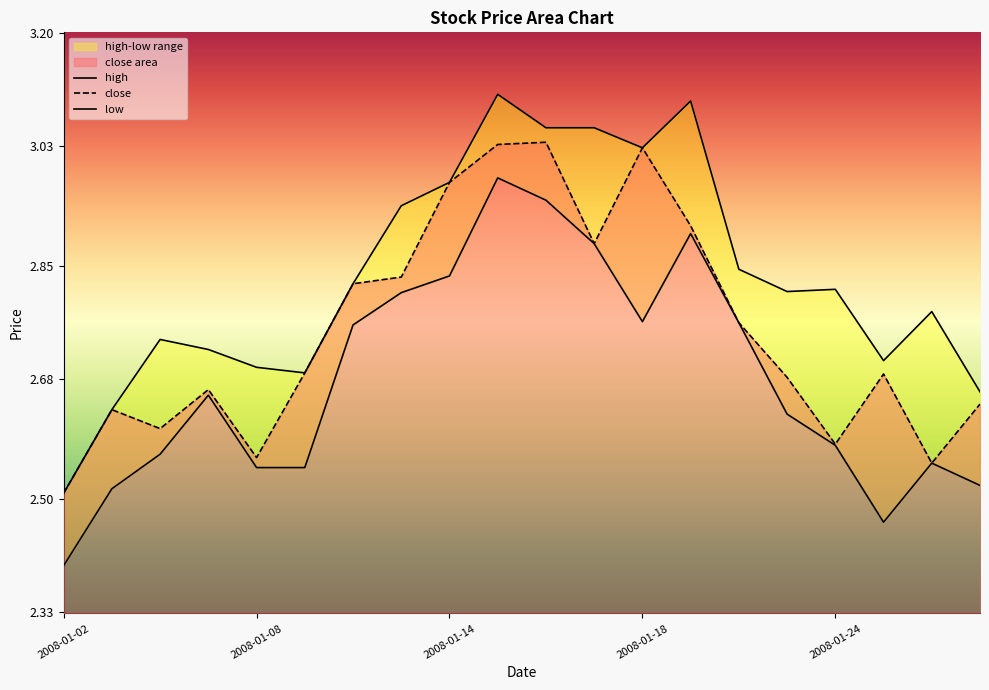

Is it true that close equals 2.6 at 2008-01-28?

True